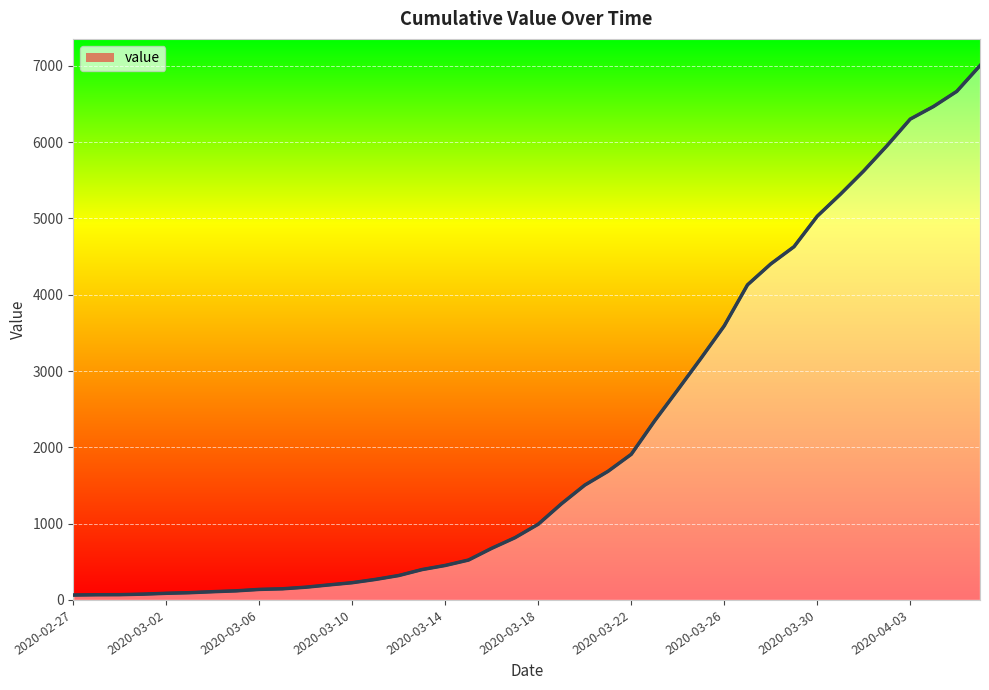

Approximately how many times larger is the value at 20 compared to 23?

0.6